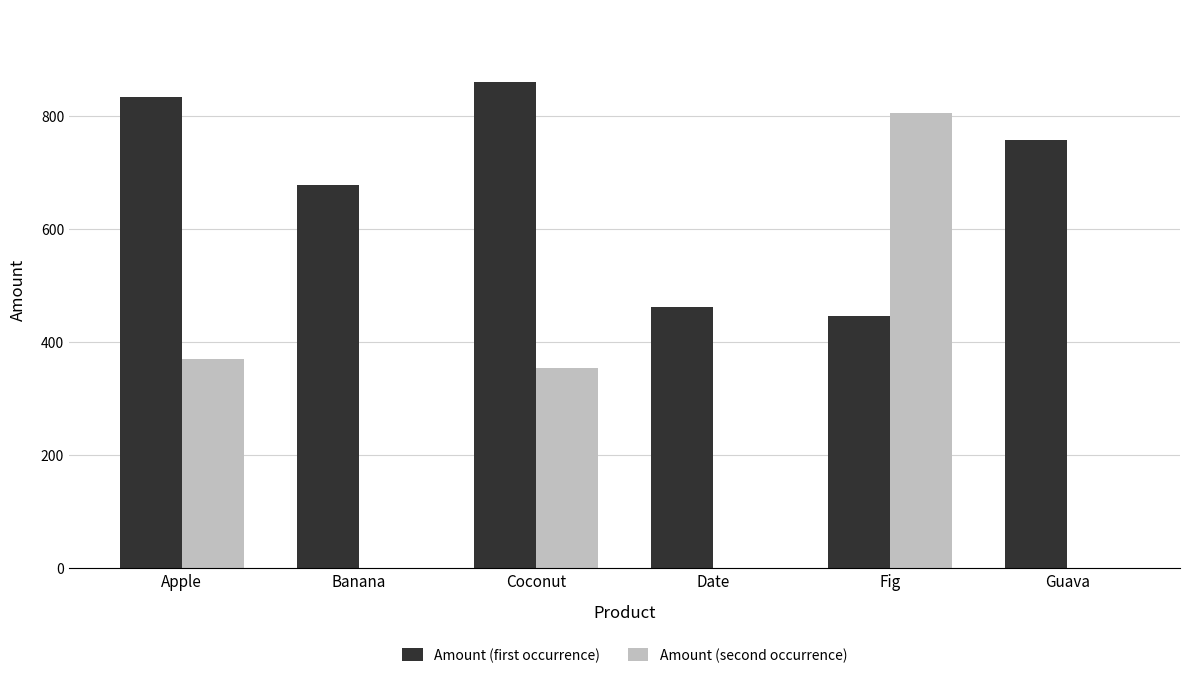

What is the highest value of the Amount (second occurrence) series?

805